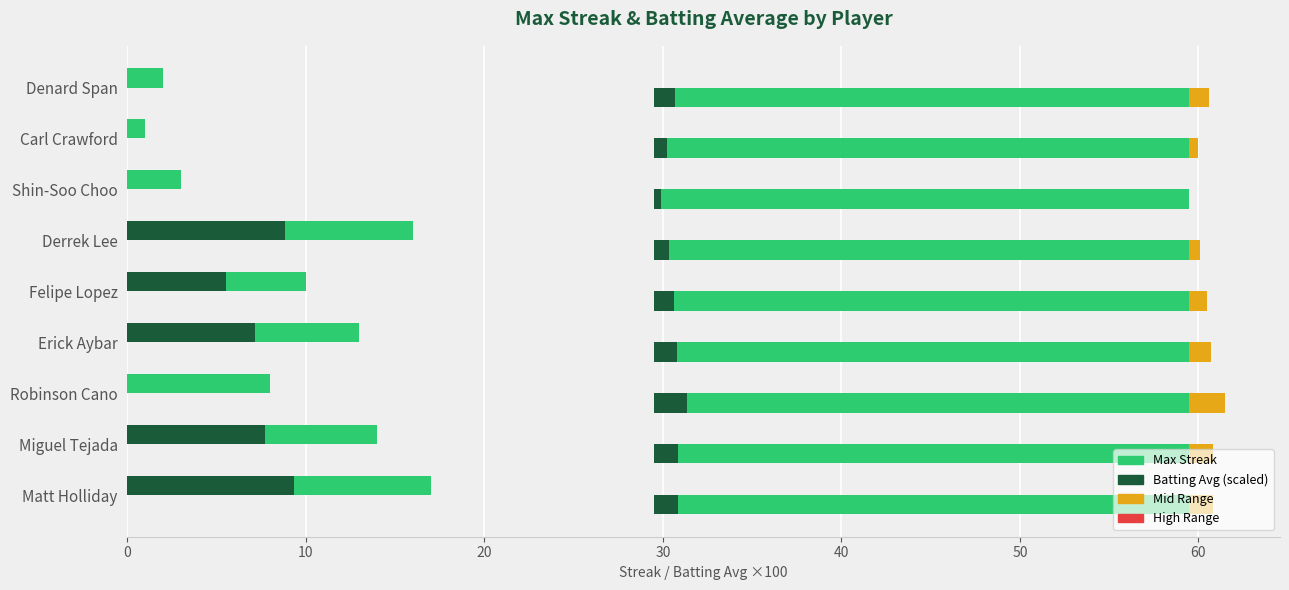

The chart shows a value of 18 at Felipe Lopez. True or false?

False